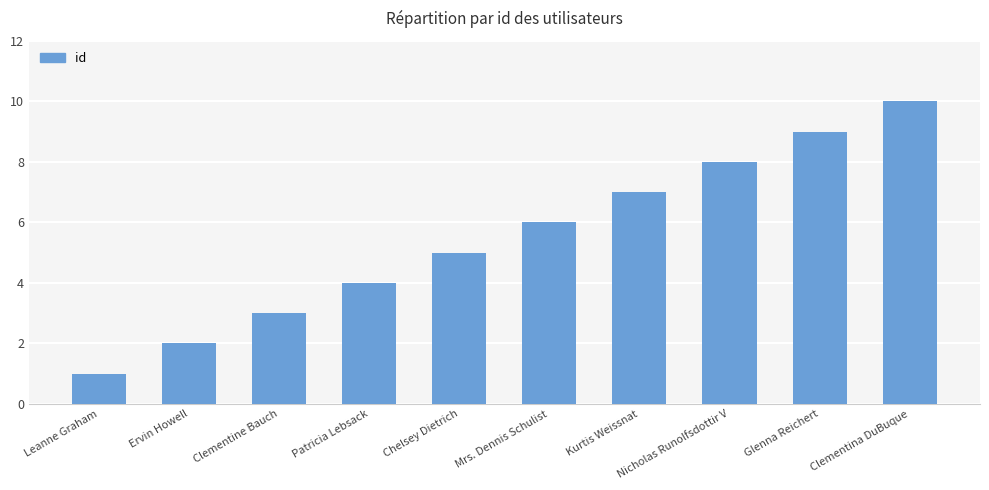

Rank the categories by value from highest to lowest.

Clementina DuBuque, Glenna Reichert, Nicholas Runolfsdottir V, Kurtis Weissnat, Mrs. Dennis Schulist, Chelsey Dietrich, Patricia Lebsack, Clementine Bauch, Ervin Howell, Leanne Graham